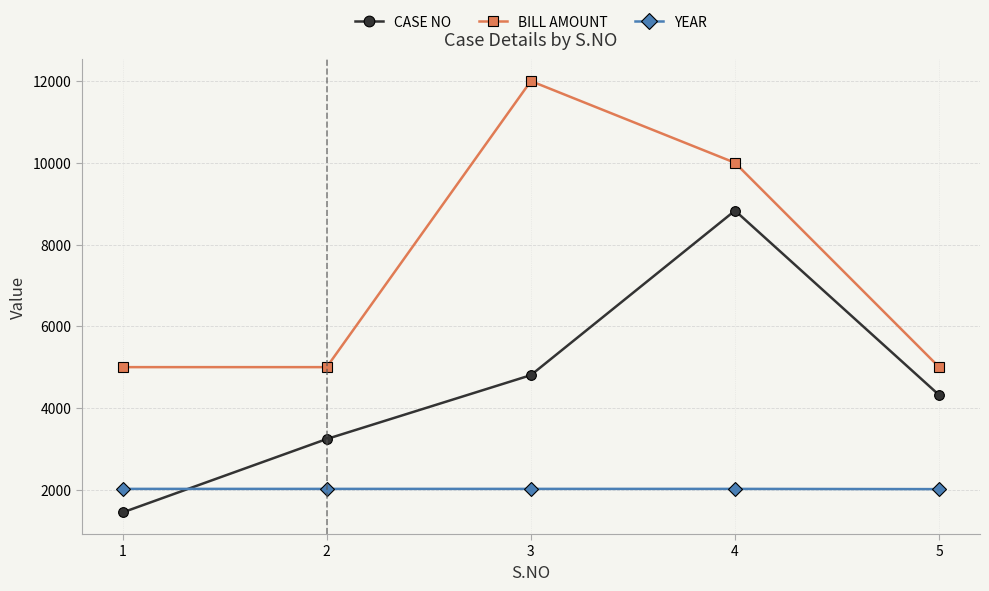

List the series in order of their peak value, highest first.

BILL AMOUNT, CASE NO, YEAR